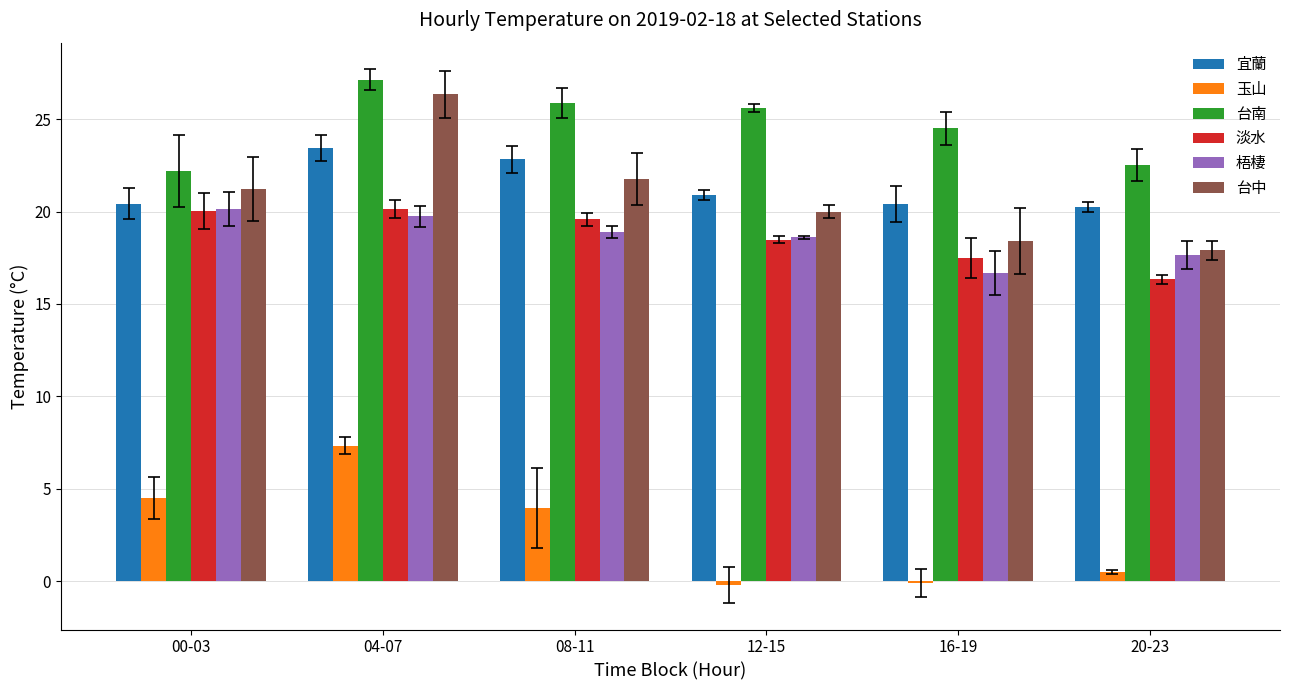

Which series changed the most between 04-07 and 20-23?

台中